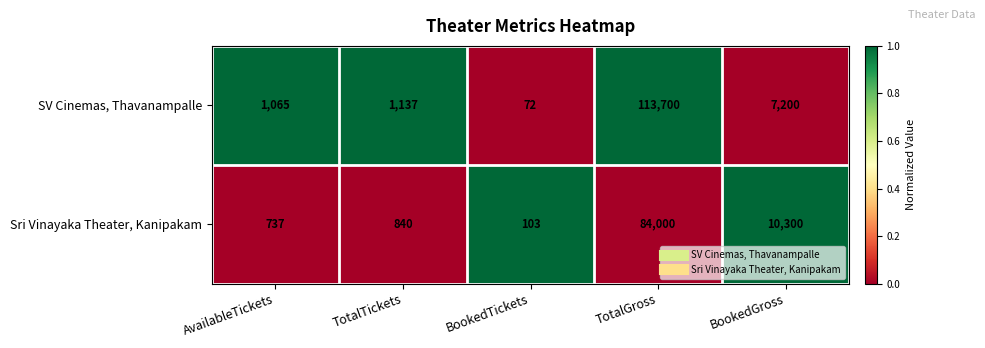

How many data points does each series have?

5